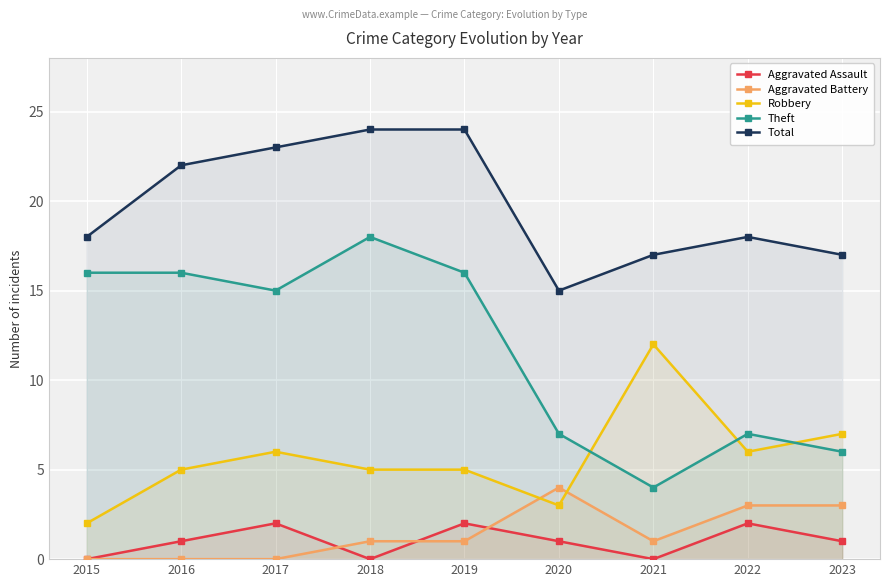

How many values in the Aggravated Battery series are below 1?

3